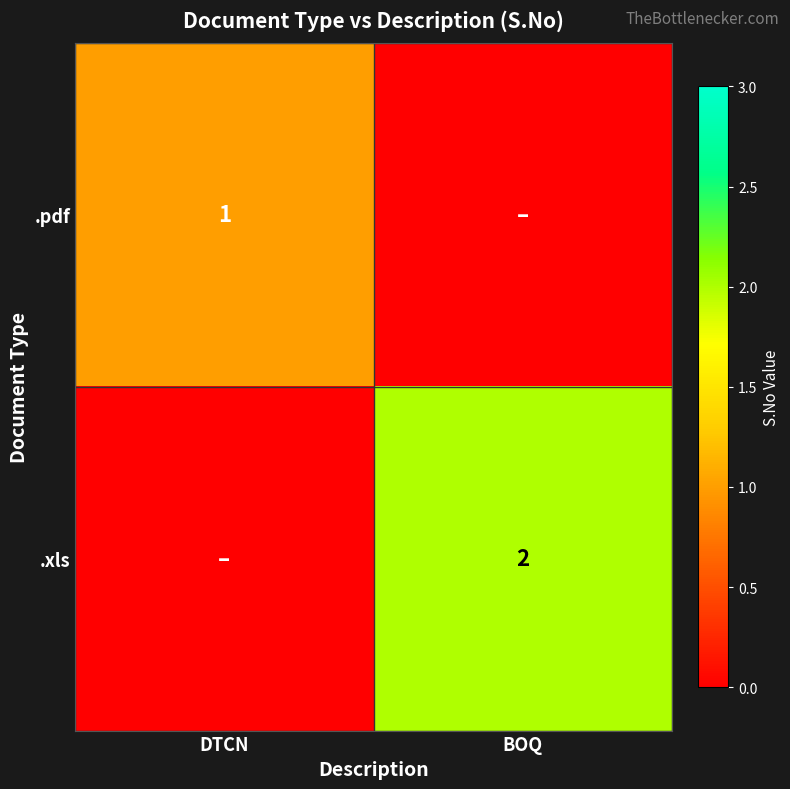

True or false: .xls has a value of 2 at BOQ.

True